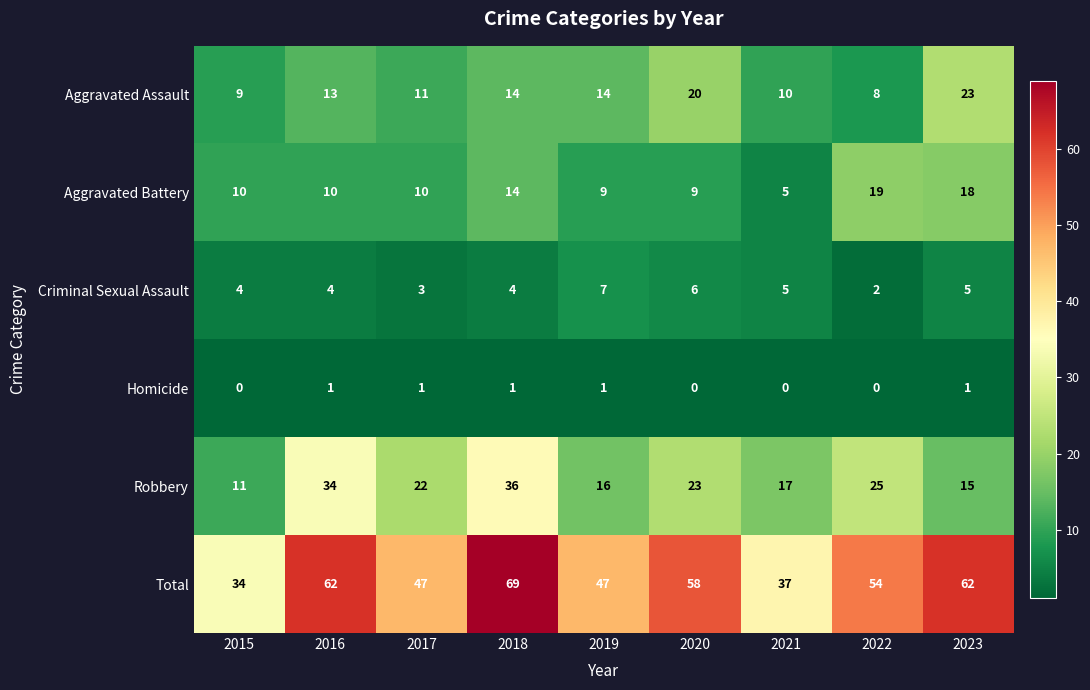

Count the number of categories in the chart.

9